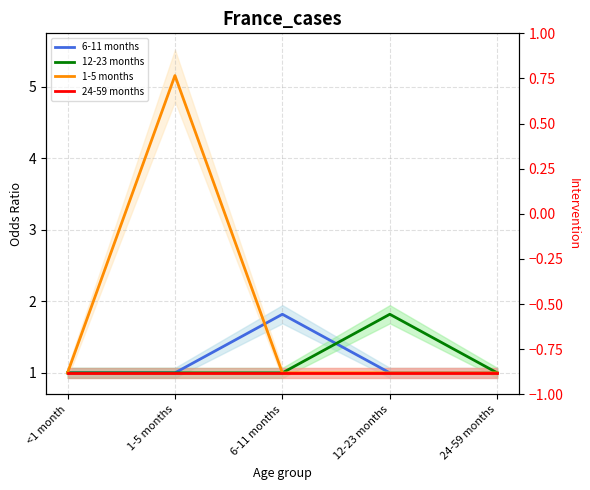

True or false: 12-23 months has a value of 0.7 at 1-5 months.

False